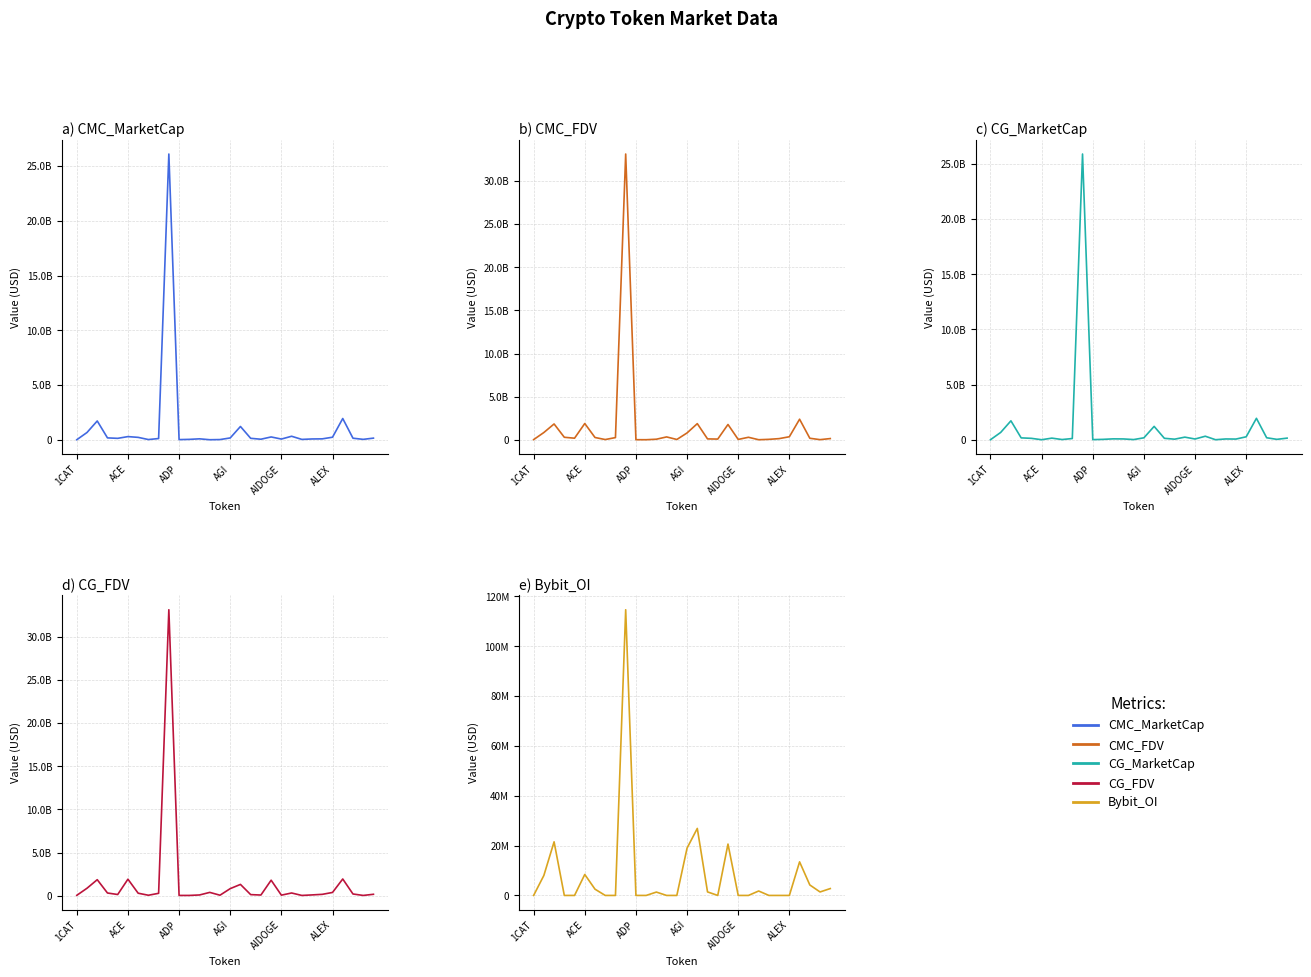

True or false: CG_MarketCap has more than 1 interior local peaks.

True